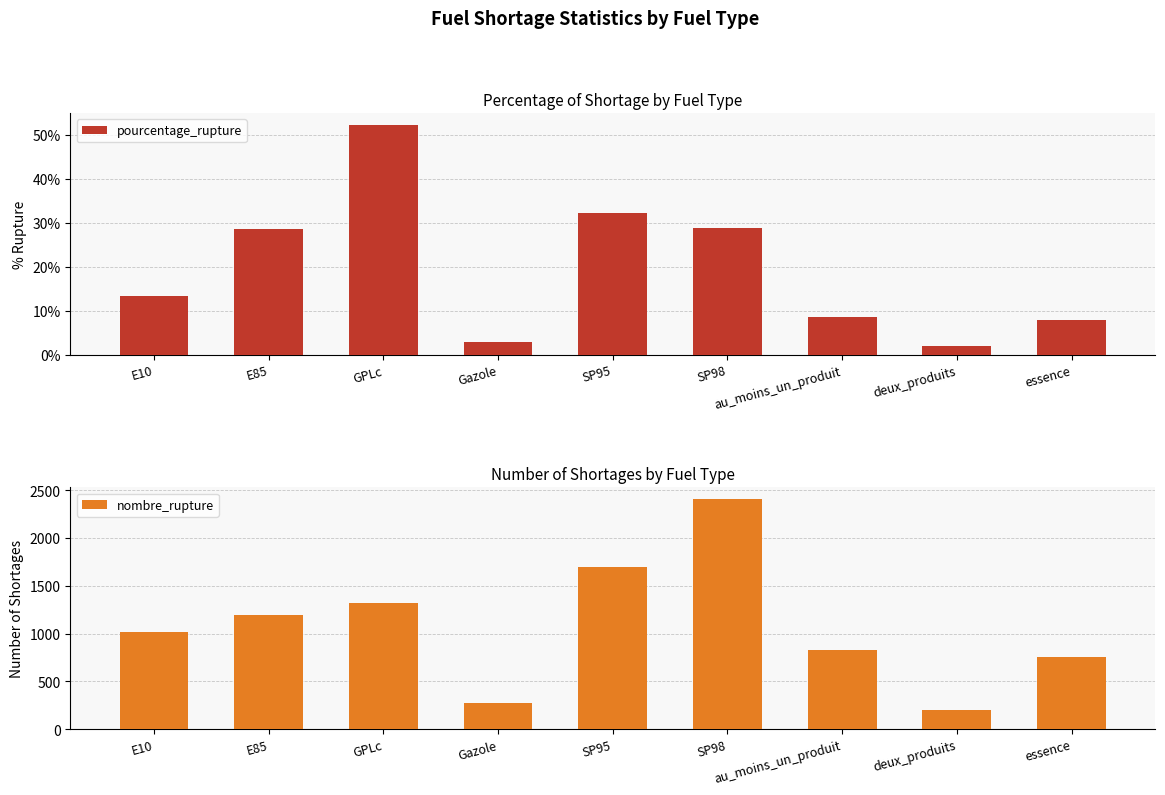

What position from the right is au_moins_un_produit?

3